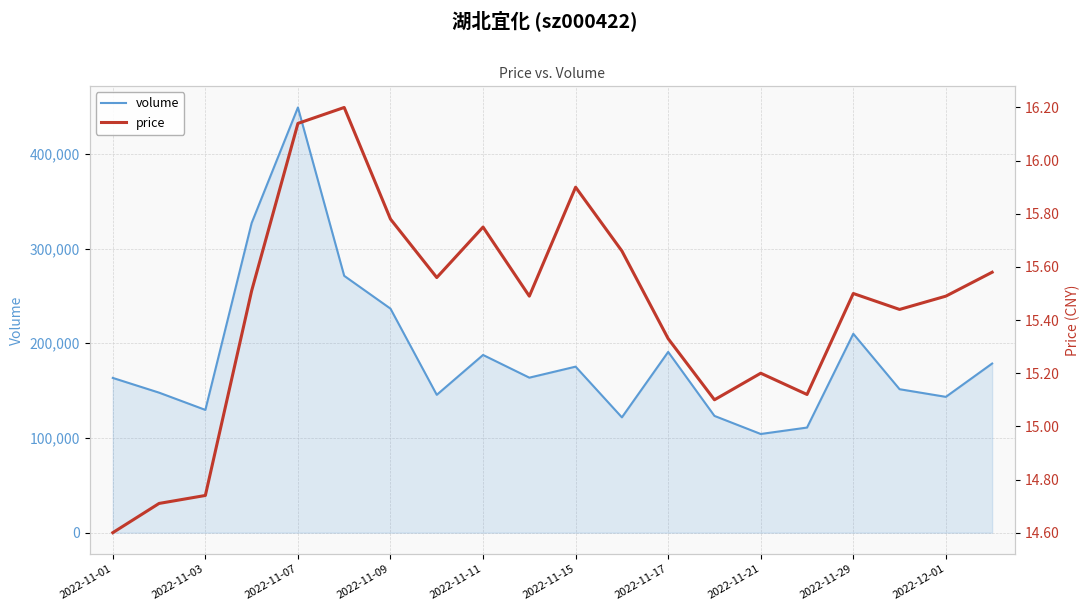

What is the lowest value of the volume series?

104203